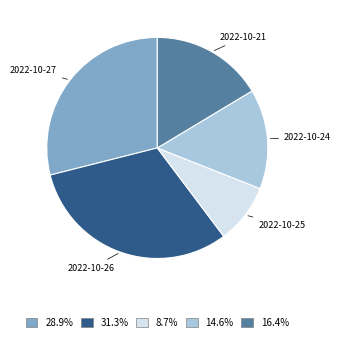

Rank the categories by value from highest to lowest.

2022-10-26, 2022-10-27, 2022-10-21, 2022-10-24, 2022-10-25